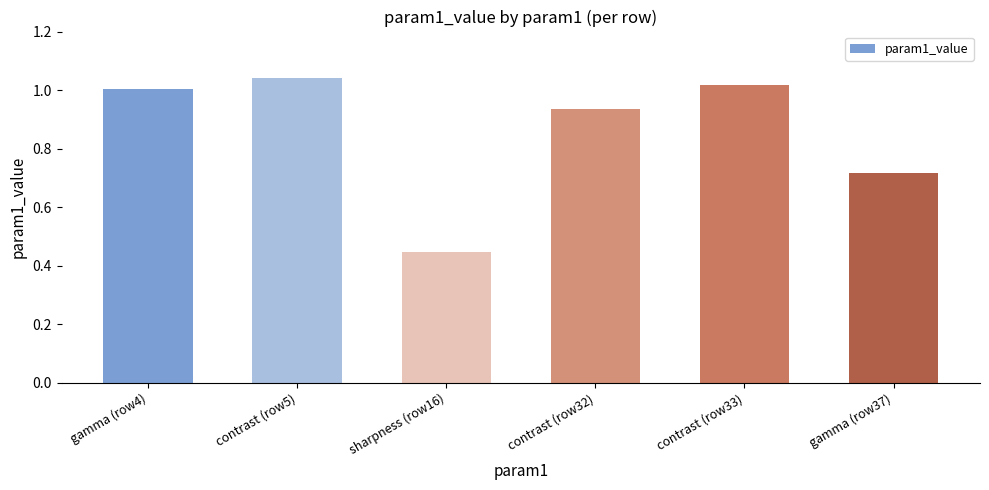

What position from the left is contrast (row33)?

5